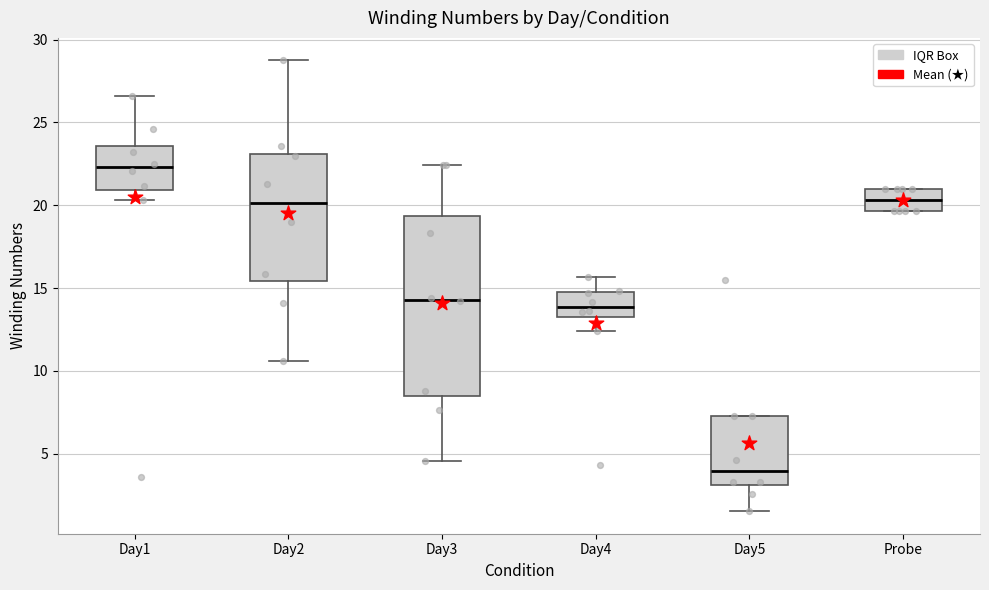

Reading left to right, read every box against the y-axis: the position of its median line, the range the box covers, and the ends of its whiskers. The values are not printed on the chart, so give them approximately, as read against the axis.

Day1: median 22.5, box 21.0 to 23.5, whiskers 20.5 to 26.5
Day2: median 20.0, box 15.5 to 23.0, whiskers 10.5 to 28.5
Day3: median 14.5, box 8.5 to 19.5, whiskers 4.5 to 22.5
Day4: median 14.0, box 13.5 to 14.5, whiskers 12.5 to 15.5
Day5: median 4.0, box 3.0 to 7.5, whiskers 1.5 to 7.5
Probe: median 20.5, box 19.5 to 21.0, whiskers 19.5 to 21.0